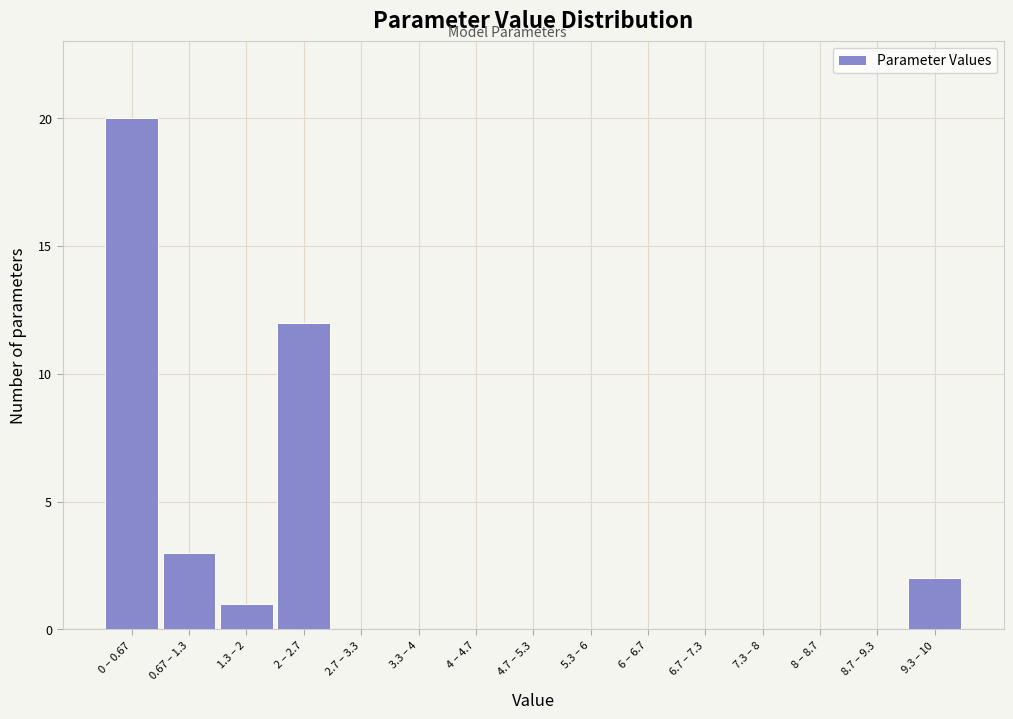

Reading left to right, what are all the values shown in this chart?

0 – 0.67=20	0.67 – 1.3=3	1.3 – 2=1	2 – 2.7=12	2.7 – 3.3=0	3.3 – 4=0	4 – 4.7=0	4.7 – 5.3=0	5.3 – 6=0	6 – 6.7=0	6.7 – 7.3=0	7.3 – 8=0	8 – 8.7=0	8.7 – 9.3=0	9.3 – 10=2